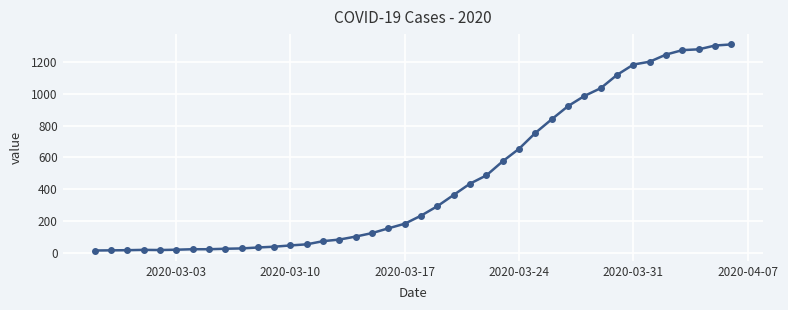

What is the maximum value shown in the chart?

1313